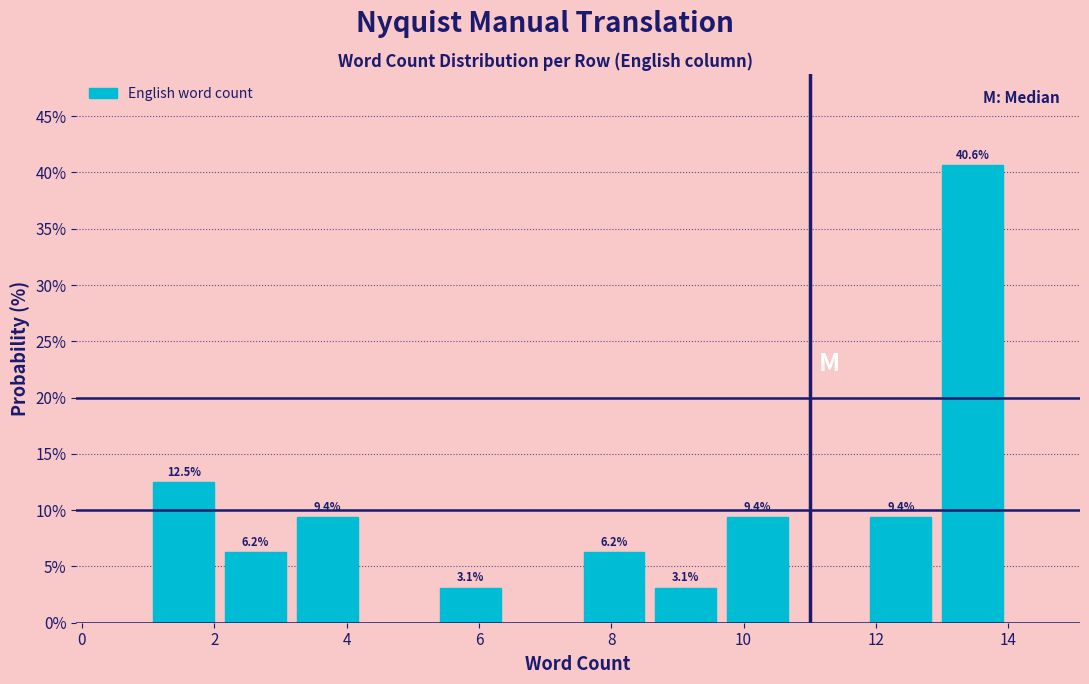

Over which range of the x-axis is the bar tallest?

13.0 to 14.0